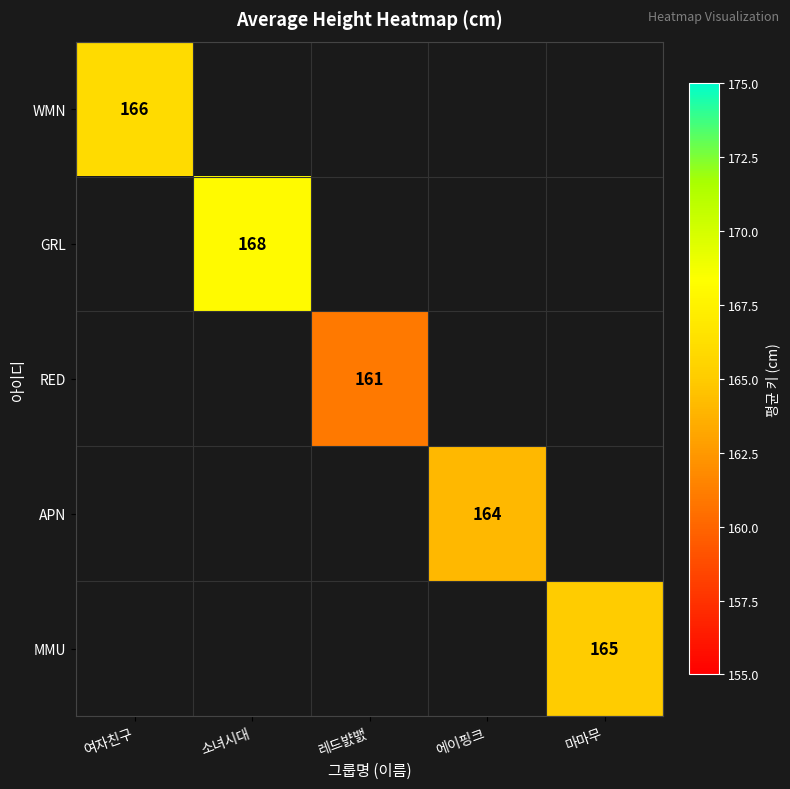

True or false: RED has a value of 161 at 레드뱘밼.

True